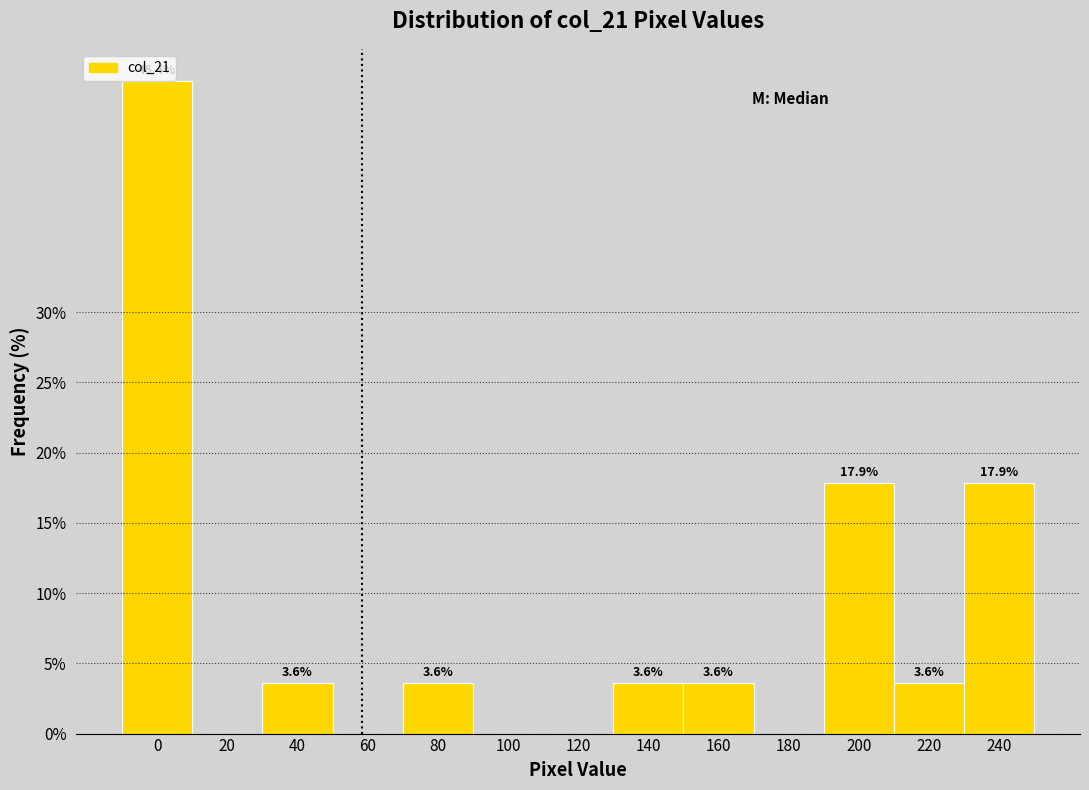

Reading left to right, list all the values displayed in this chart.

0=46.4	20=0.0	40=3.6	60=0.0	80=3.6	100=0.0	120=0.0	140=3.6	160=3.6	180=0.0	200=17.9	220=3.6	240=17.9